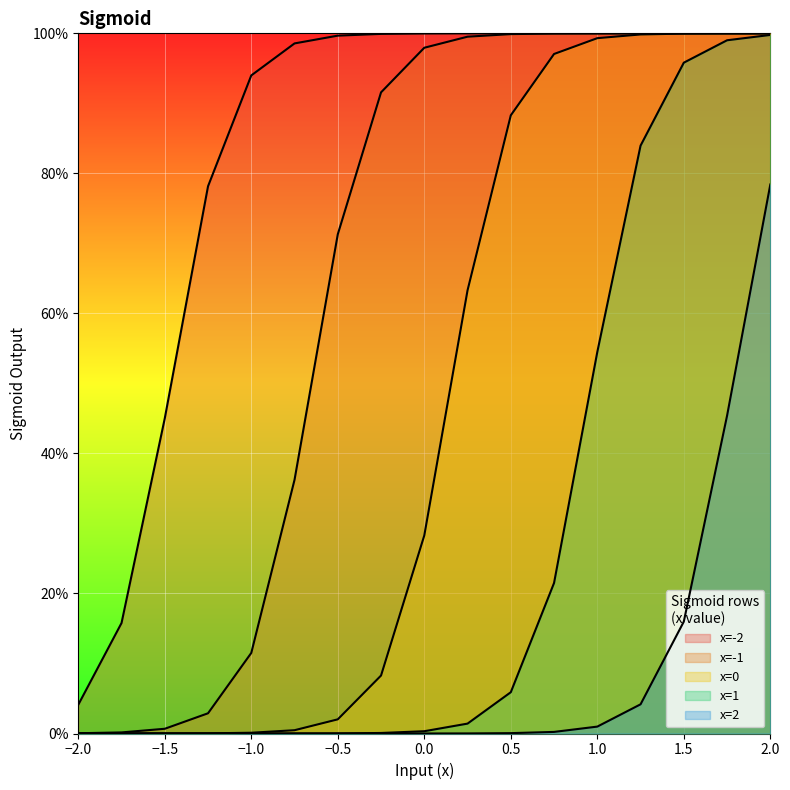

List the series in order of their peak value, highest first.

x=-2, x=-1, x=0, x=1, x=2